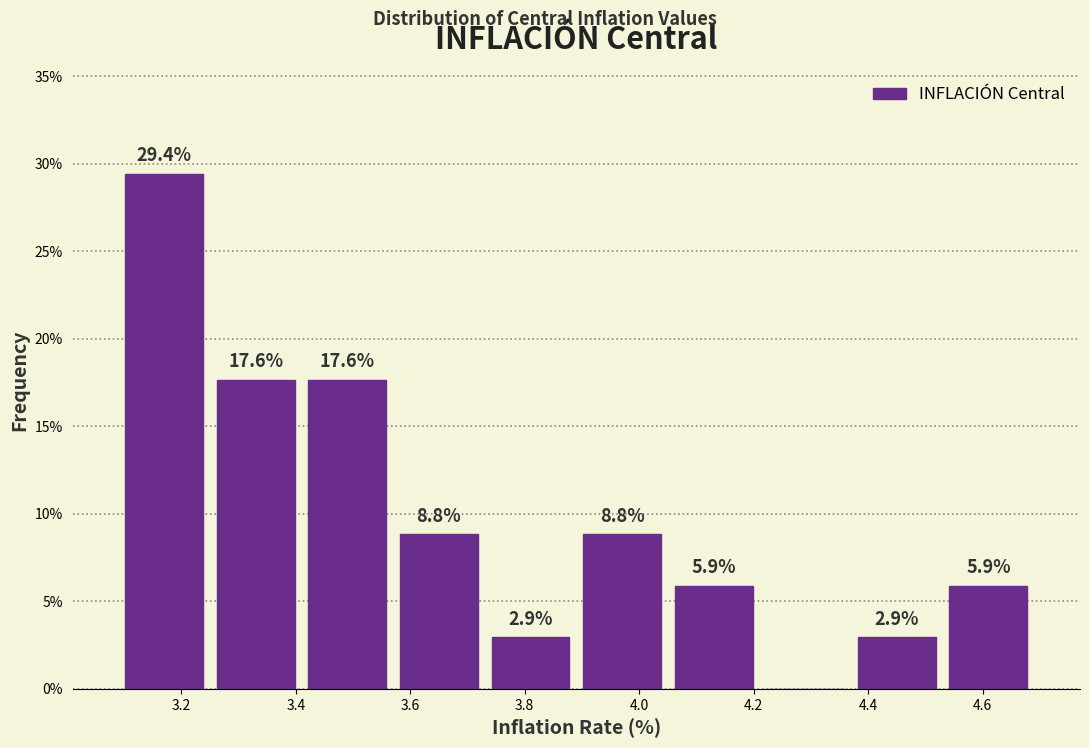

Over which range of the x-axis is the bar tallest?

3.09 to 3.25